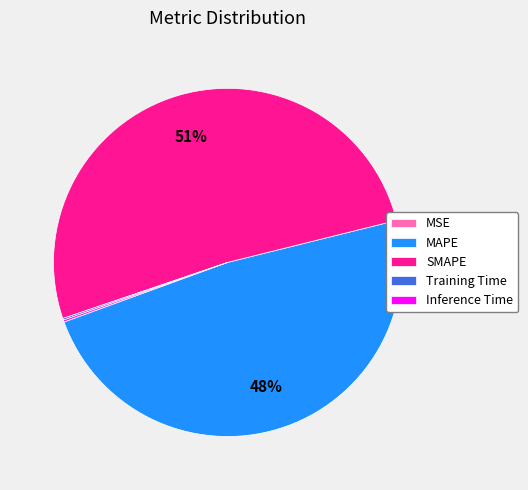

Which slice is the largest?

SMAPE